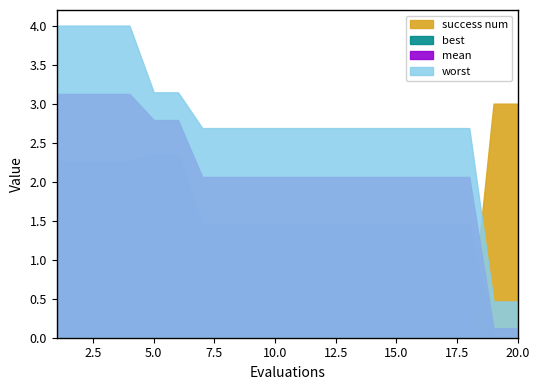

Is the value of mean at 2 greater than the value of worst at 14?

Yes